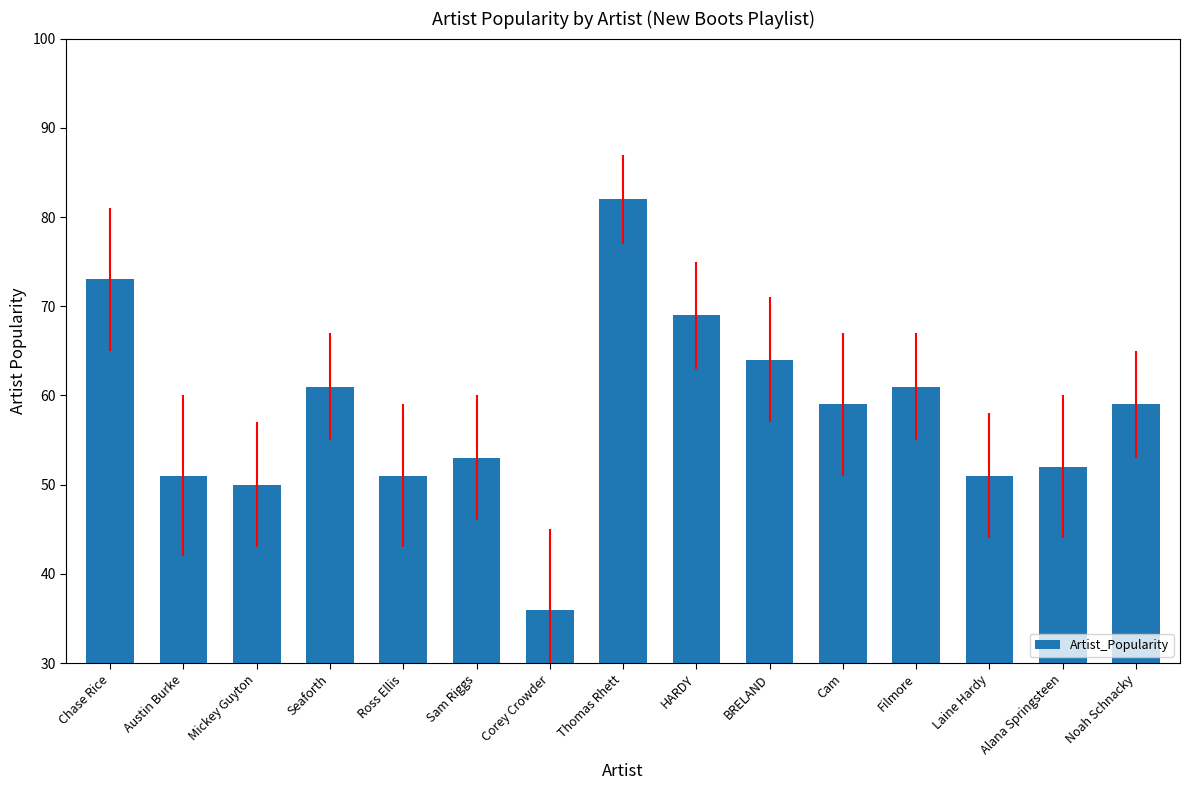

Which category has the lowest value across all series?

Corey Crowder